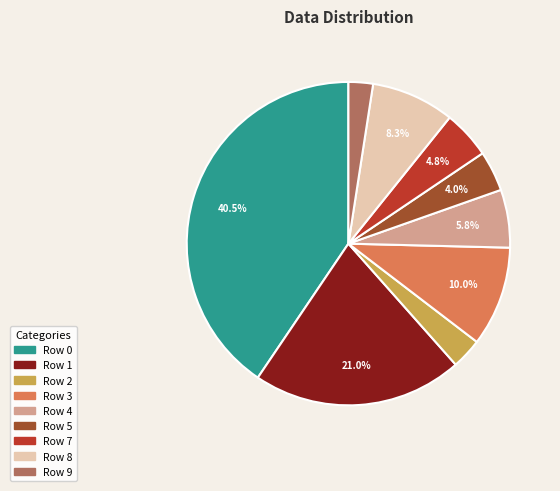

Is there a majority slice in this chart?

No